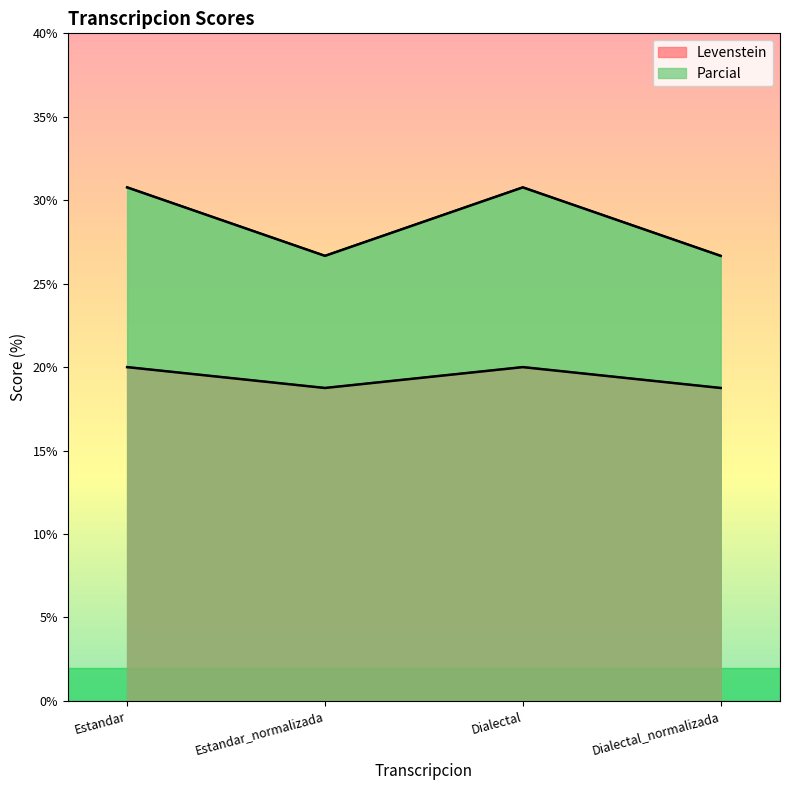

What is the average value of the Parcial series?

28.7